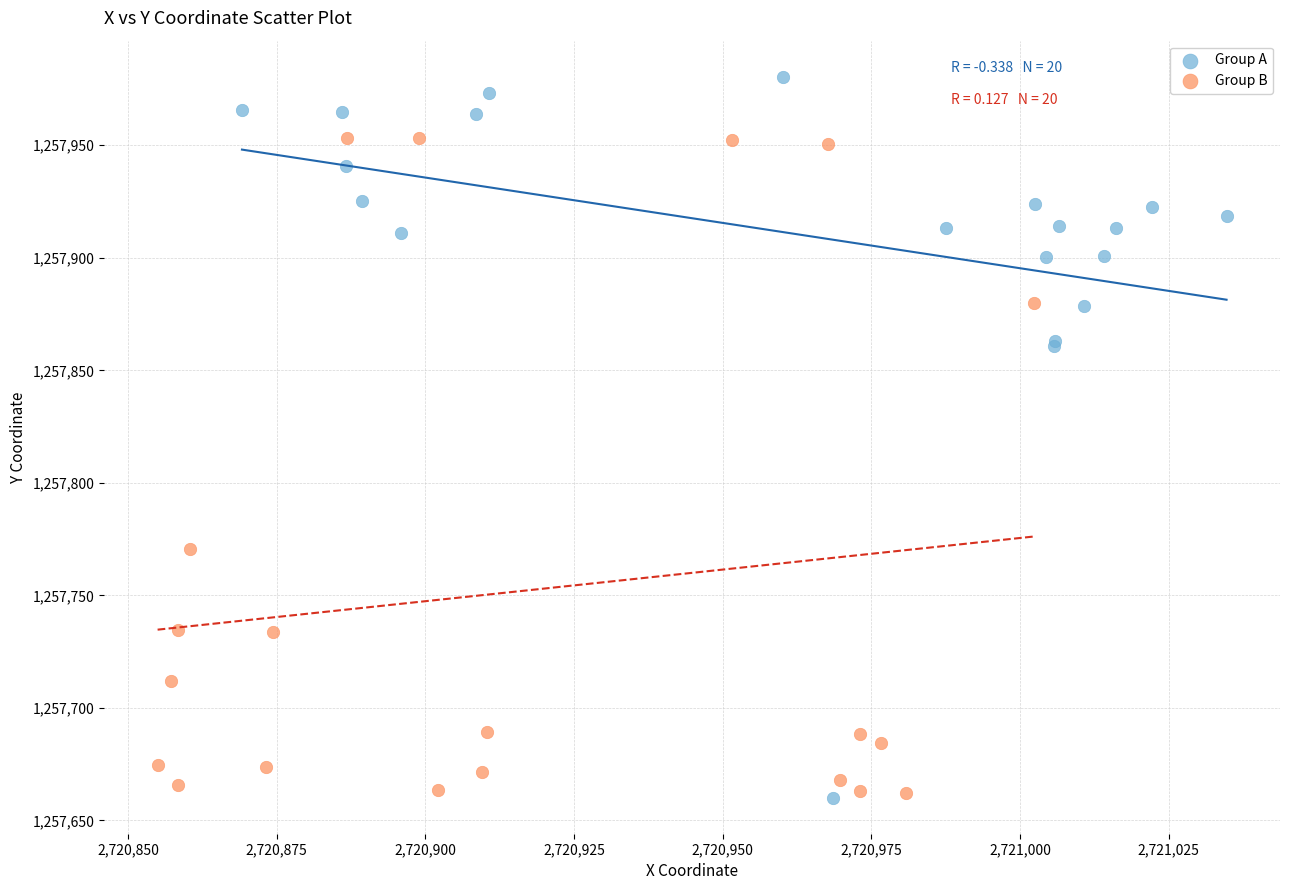

Which series has the widest spread of Y values?

Group A